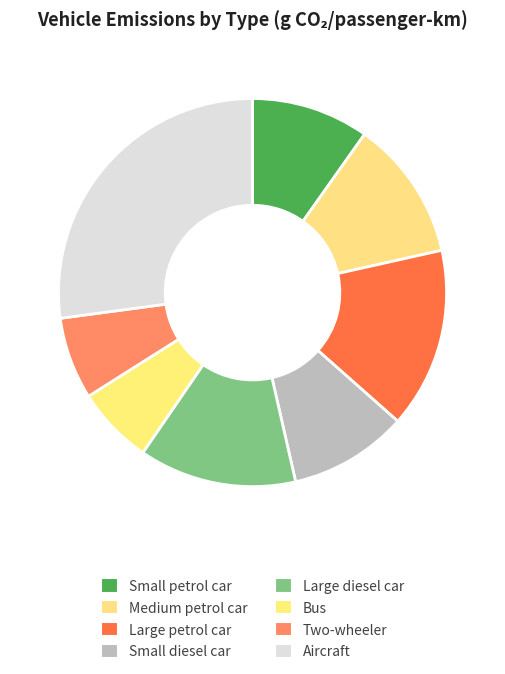

What is the smallest slice in the pie chart?

Bus